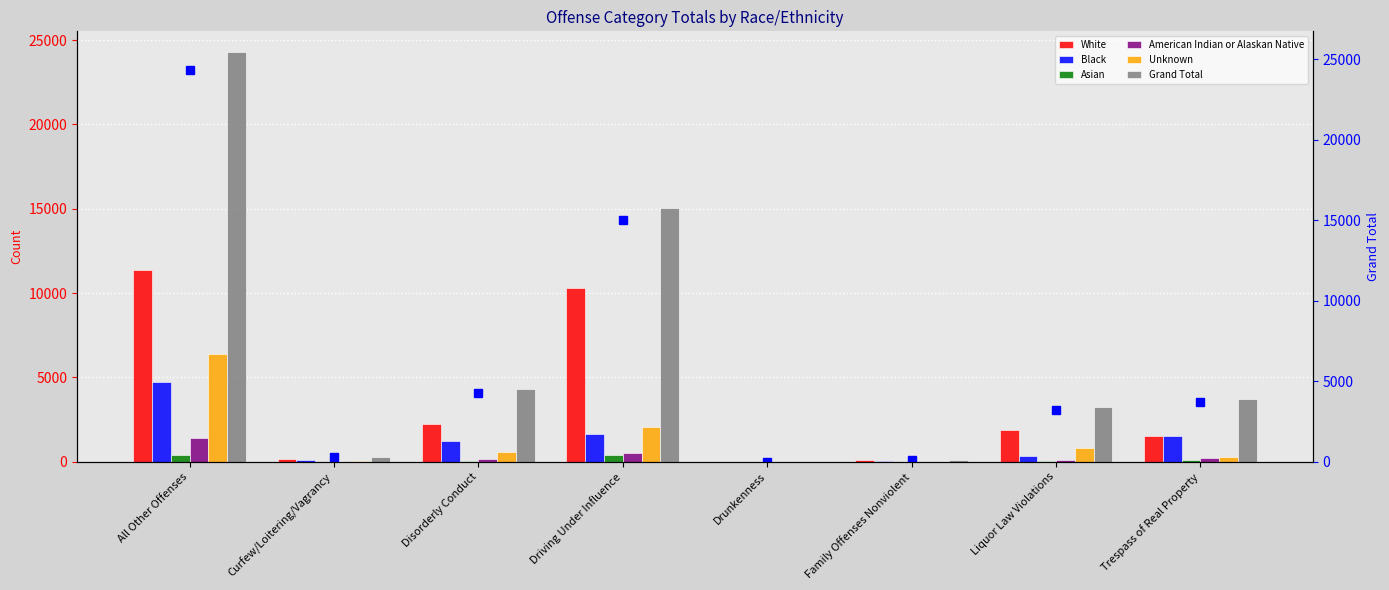

Rank the categories by Asian value from highest to lowest.

Driving Under Influence, All Other Offenses, Trespass of Real Property, Disorderly Conduct, Liquor Law Violations, Curfew/Loitering/Vagrancy, Family Offenses Nonviolent, Drunkenness